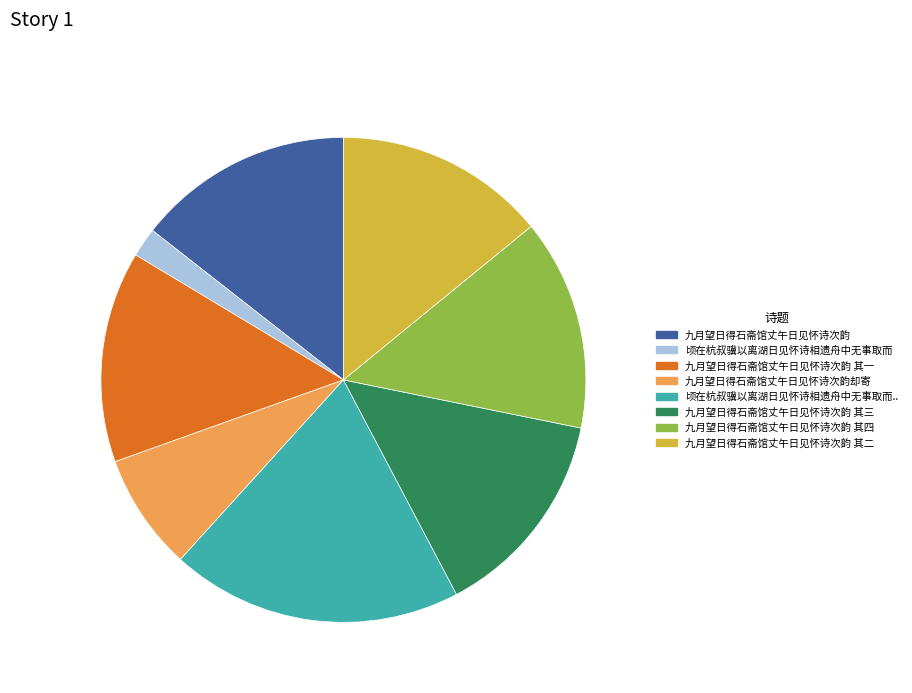

Is there any slice that represents more than half of the pie?

No